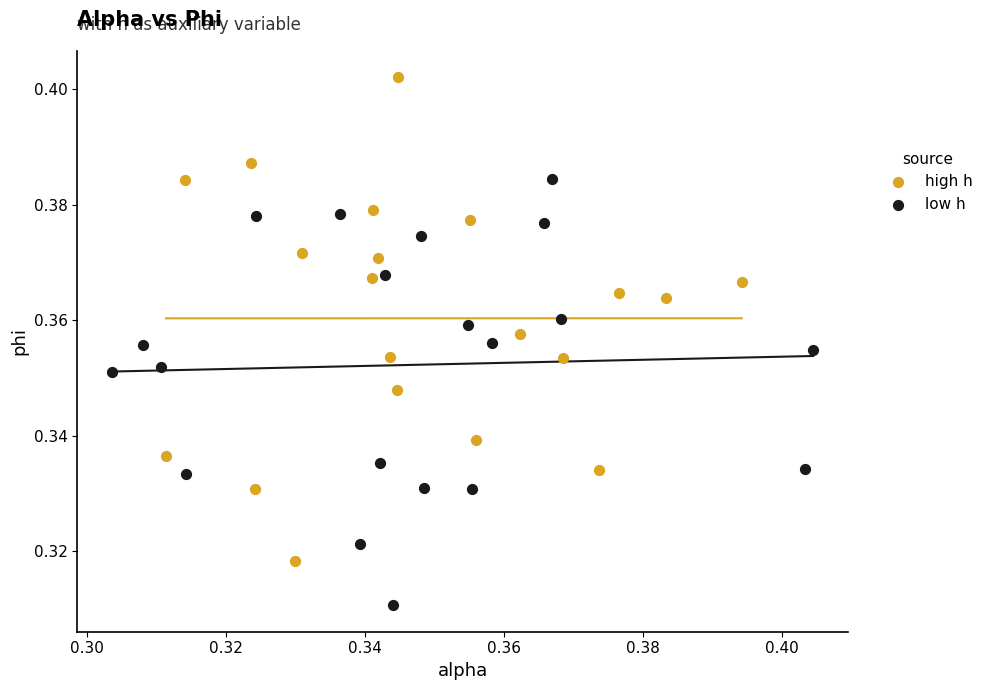

Which series contains the lowest Y value?

low h